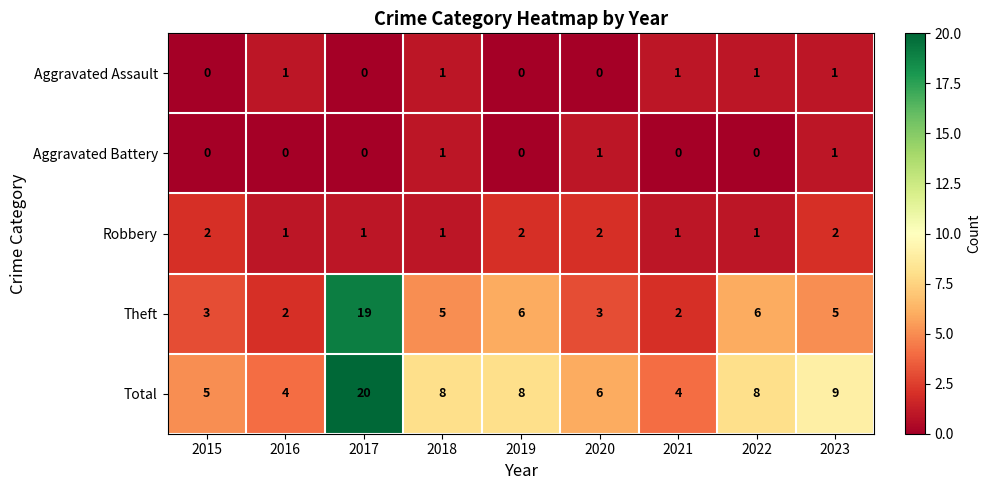

What is the maximum value shown in the chart?

20